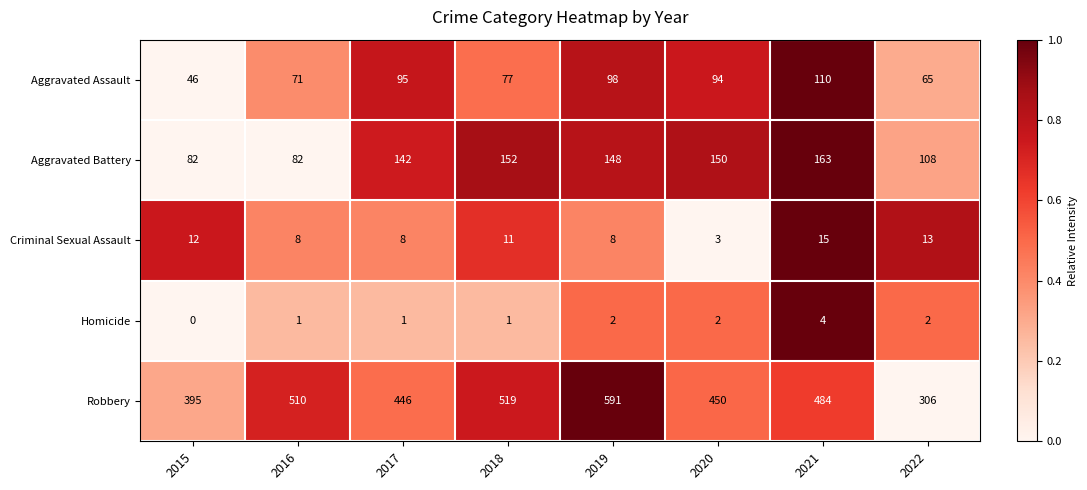

Is it true that Aggravated Assault equals 110 at 2021?

True